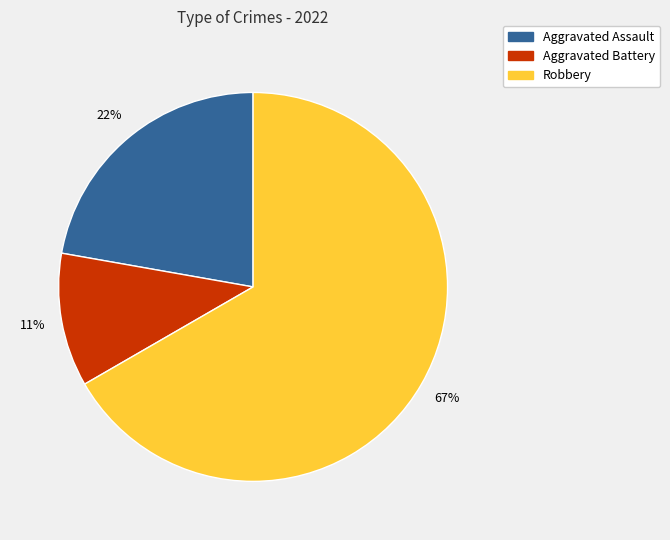

True or false: Aggravated Battery accounts for 11% of the total.

True